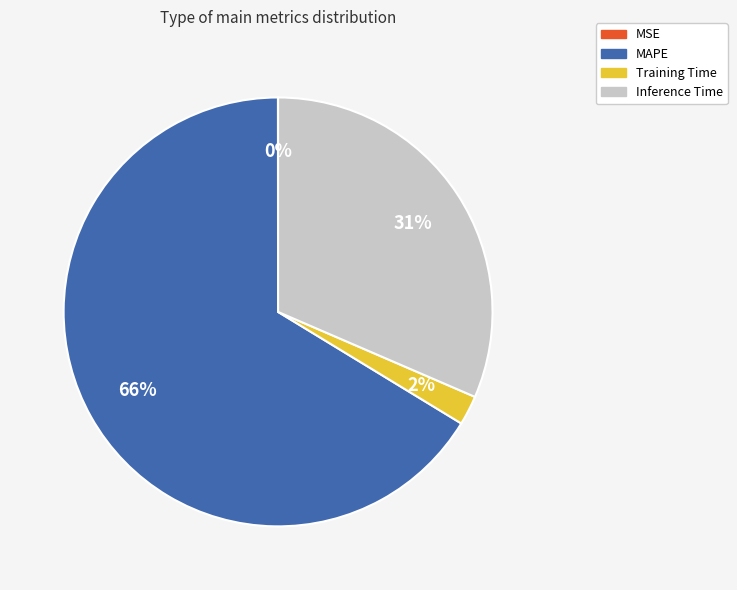

Between MAPE and Training Time, which is larger?

MAPE